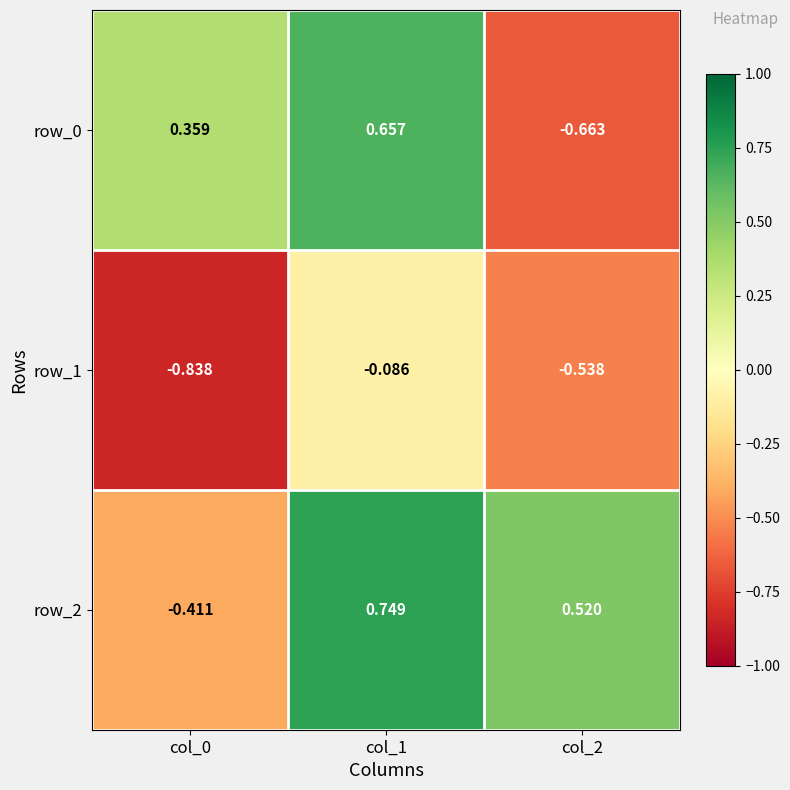

How many values in the row_2 series exceed 0?

2